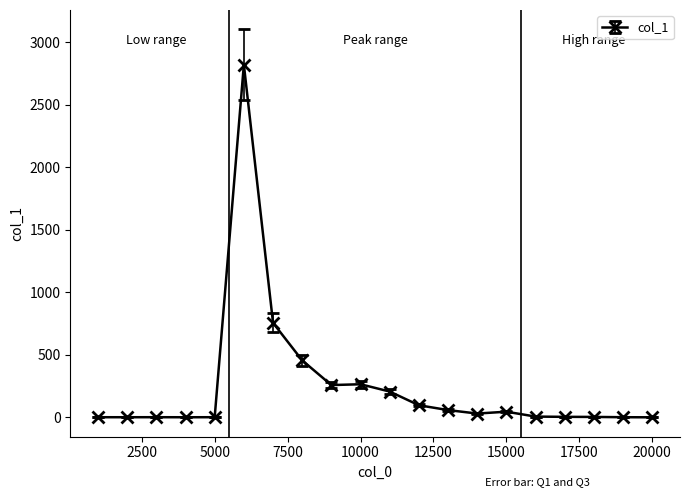

What is the sum of all values?

5020.7